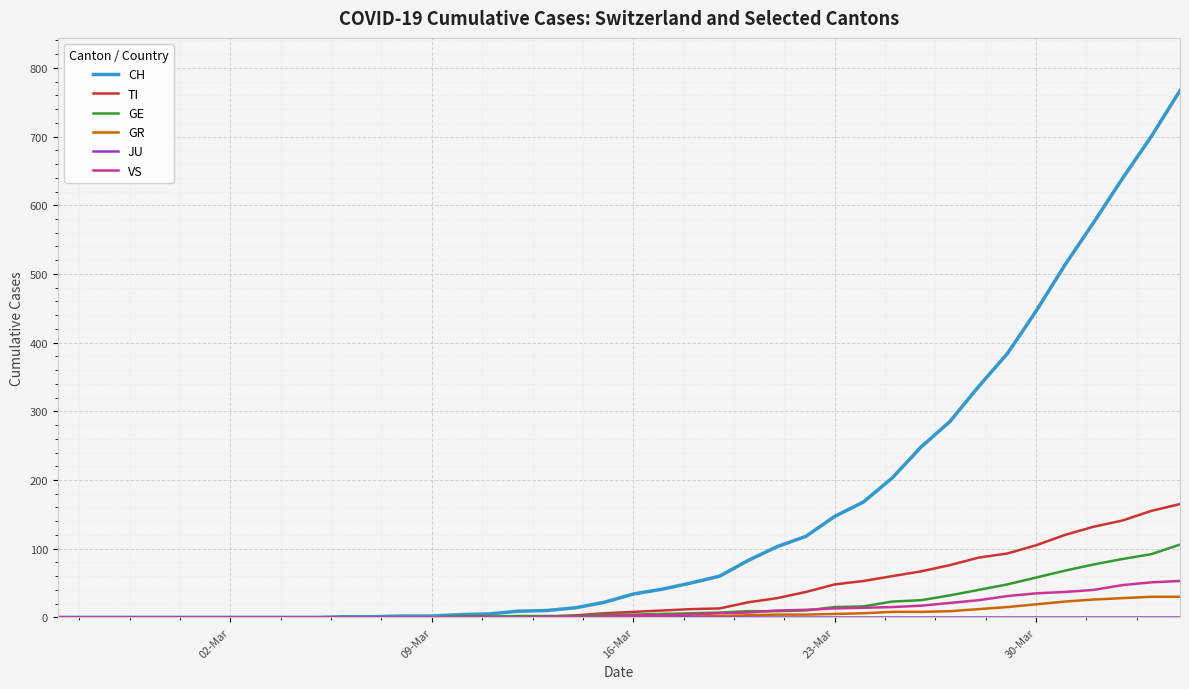

Which series has the largest total across all categories?

CH